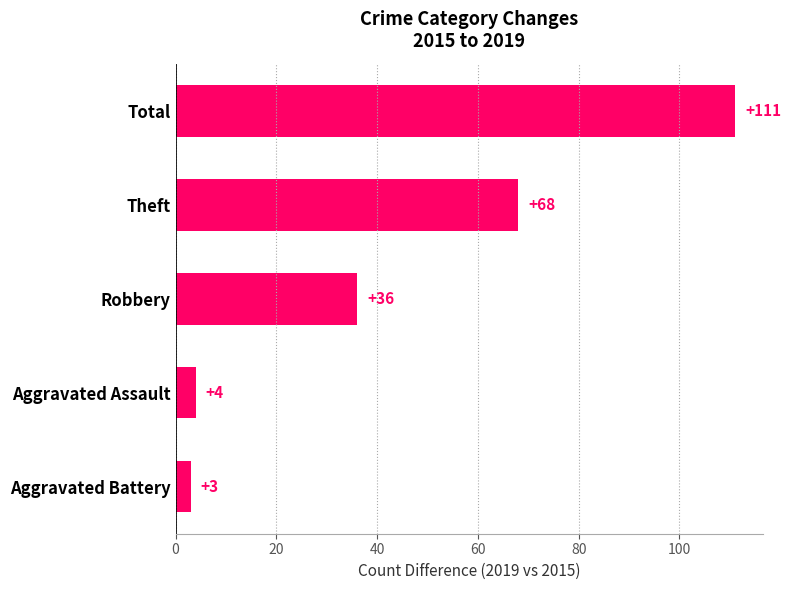

True or false: the data shows 68 at Theft.

True